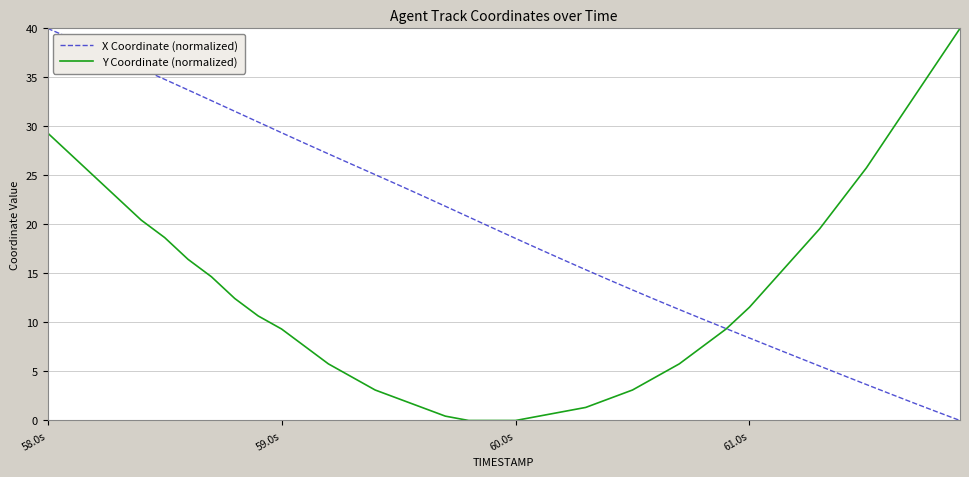

Which series has the largest total across all categories?

X Coordinate (normalized)